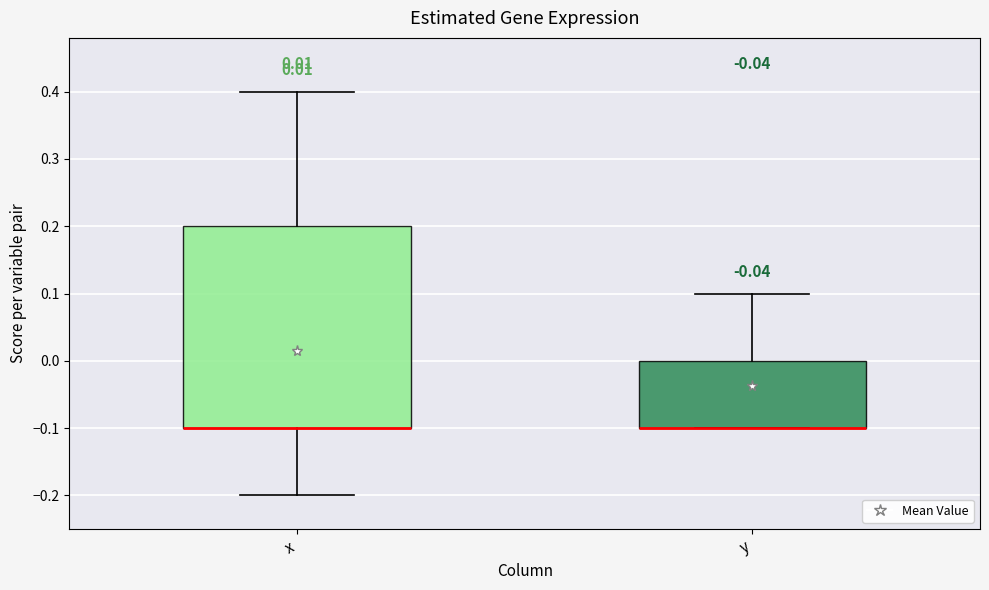

Which box is the tallest, from its lower edge to its upper edge?

x